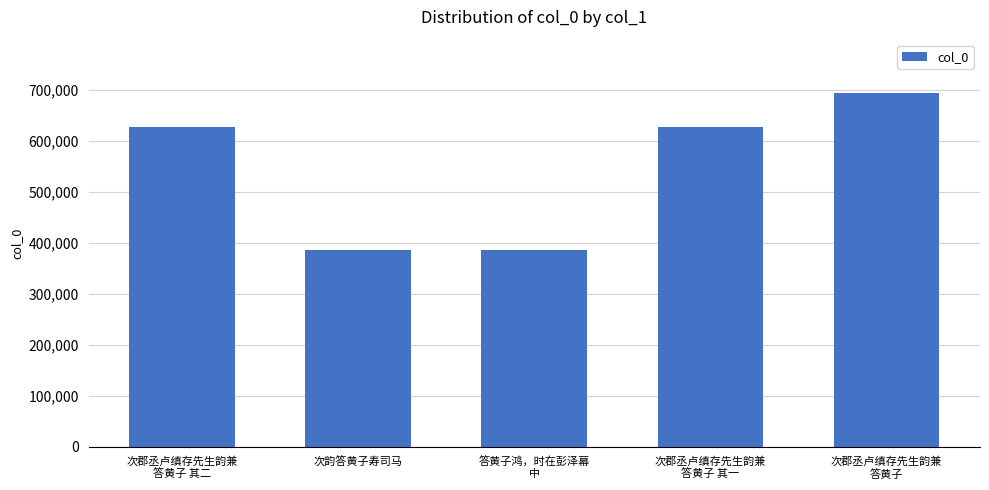

At which category does the chart reach its peak across all series?

次郡丞卢缜存先生韵兼
答黄子